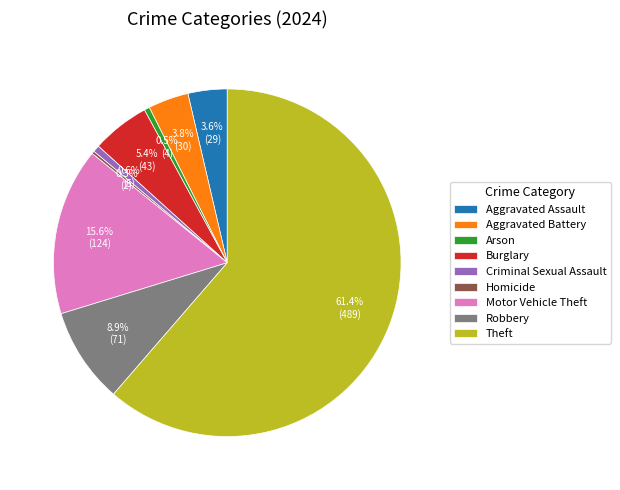

Does Theft represent more than half of the total?

Yes